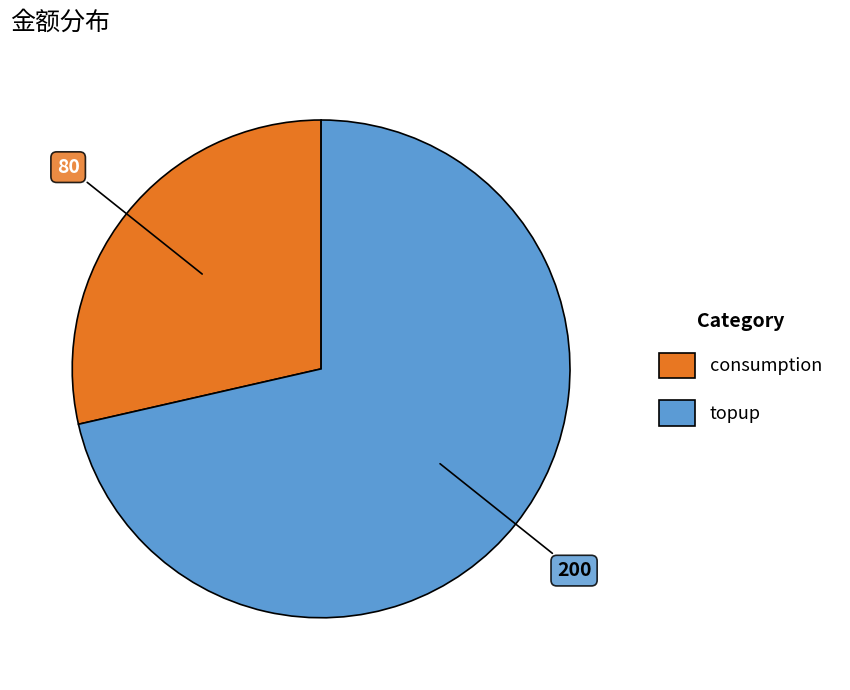

Is the sum of topup and consumption greater than half?

Yes